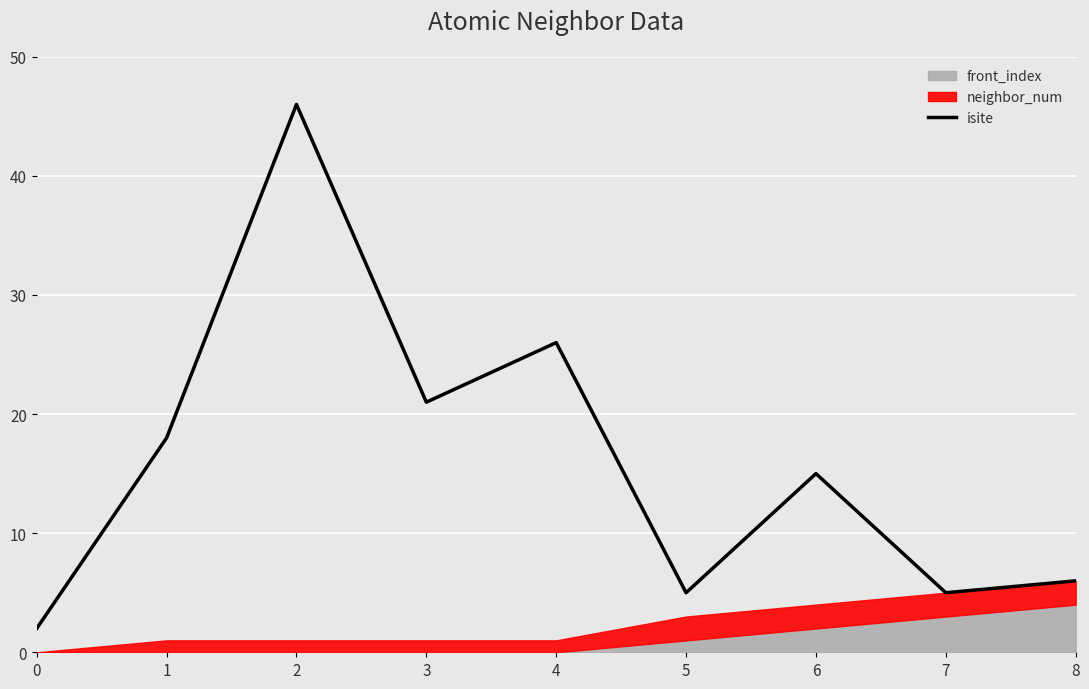

Does the chart display data point markers on the line(s)?

No